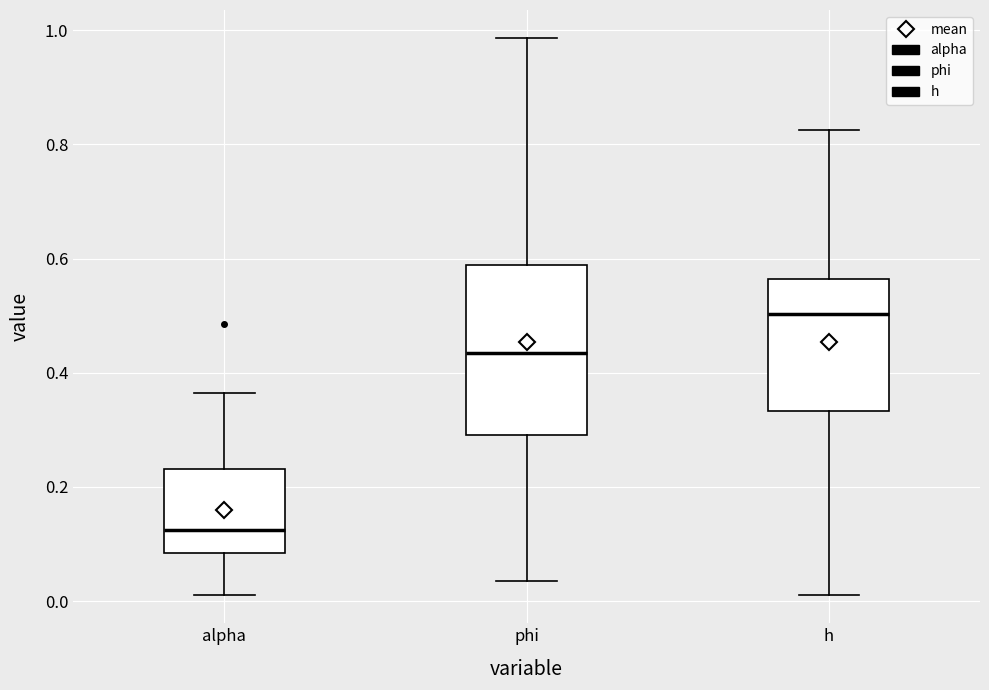

Reading left to right, read every box against the y-axis: the position of its median line, the range the box covers, and the ends of its whiskers. The values are not printed on the chart, so give them approximately, as read against the axis.

alpha: median 0.12, box 0.08 to 0.24, whiskers 0.02 to 0.36
phi: median 0.44, box 0.30 to 0.58, whiskers 0.04 to 0.98
h: median 0.50, box 0.34 to 0.56, whiskers 0.02 to 0.82